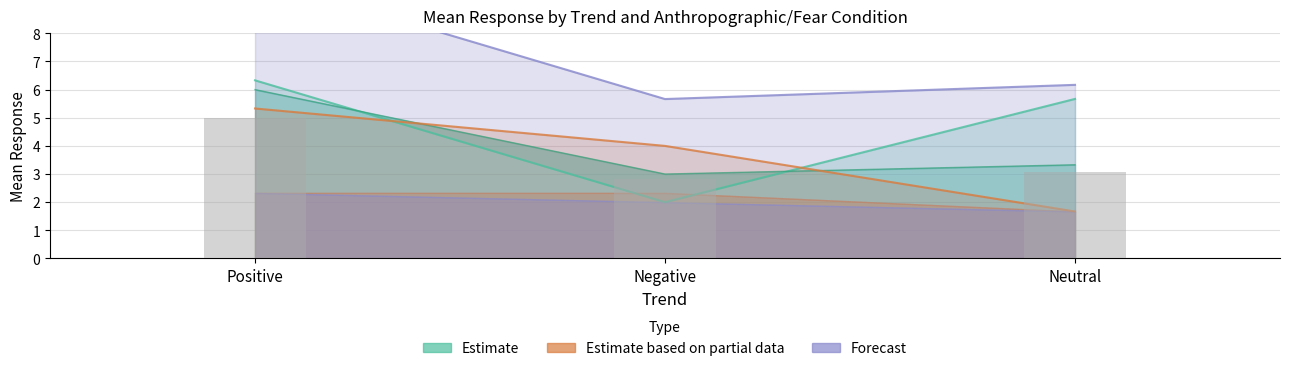

Which category has the highest value across all series?

Positive